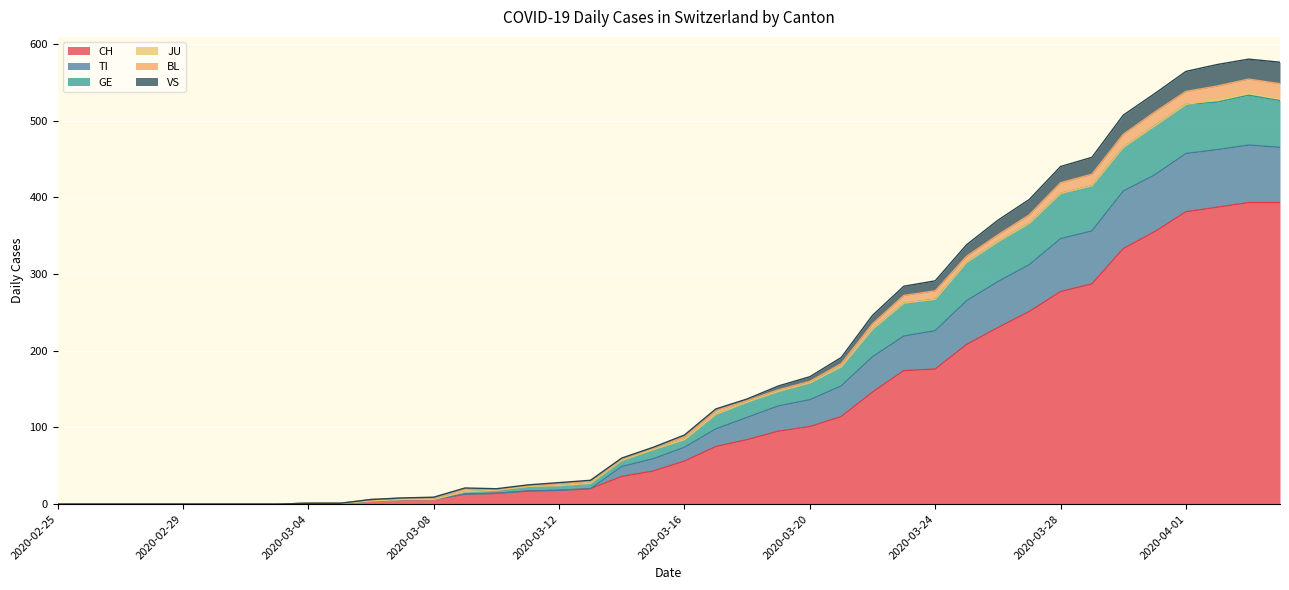

How many lines are shown in the chart?

6